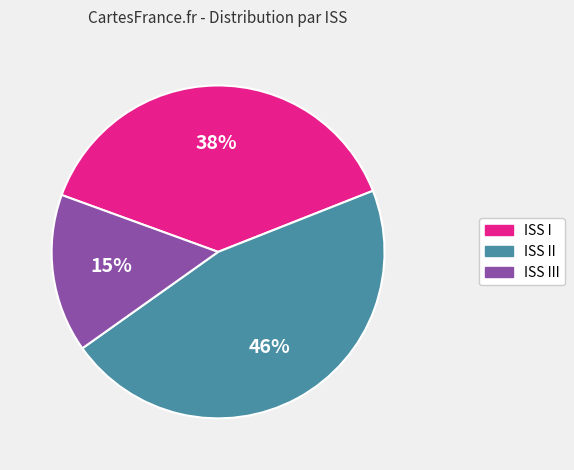

Is there any slice that represents more than half of the pie?

No